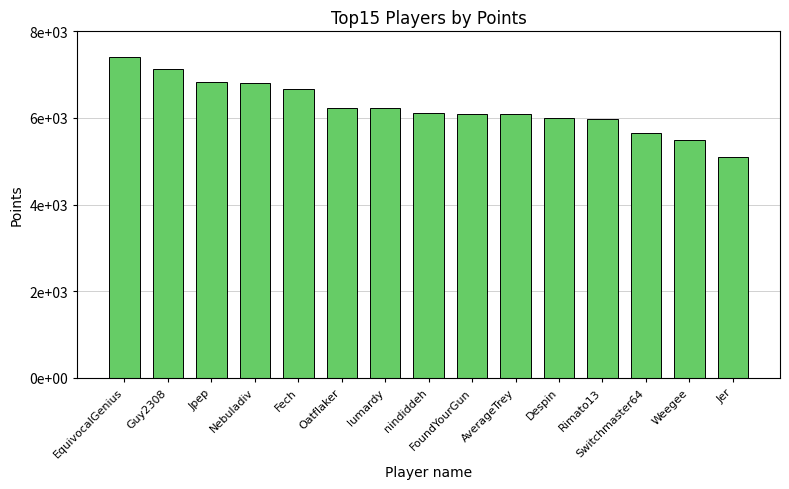

Are the bars grouped side by side (vs. stacked)?

No